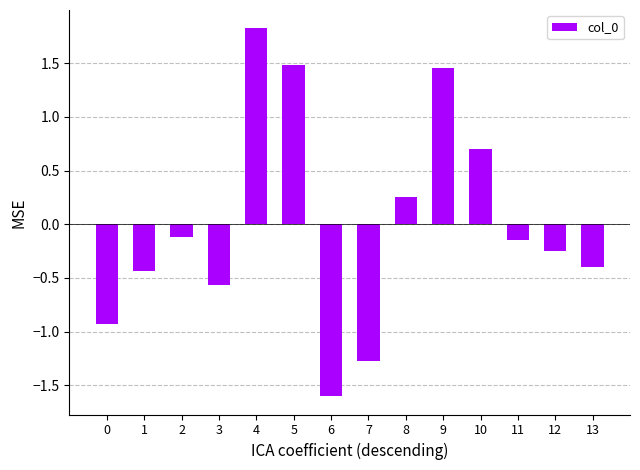

What is the value of the 4th bar from the left?

-0.6